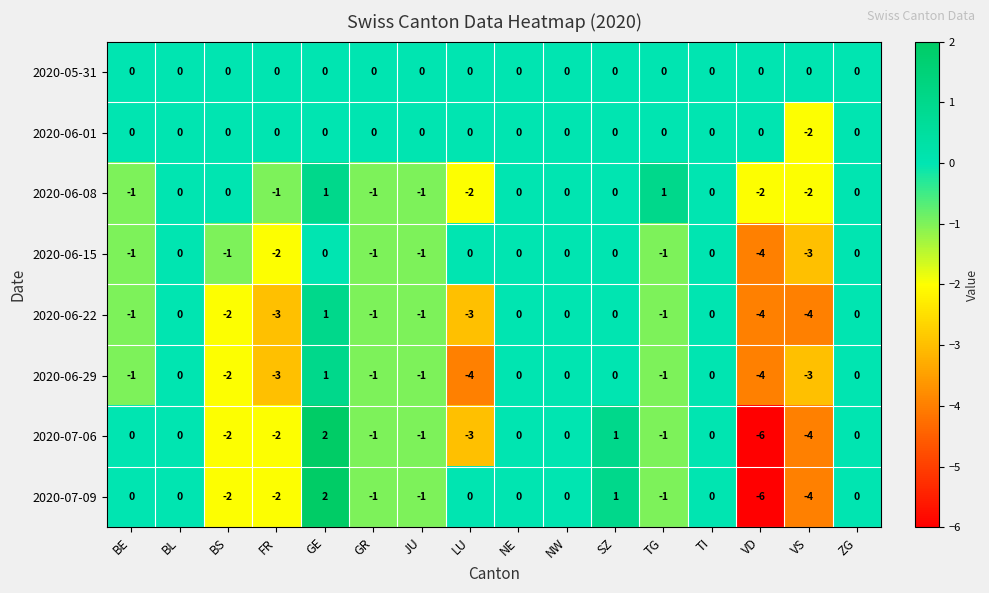

True or false: 2020-06-22 has a value of -2 at VD.

False